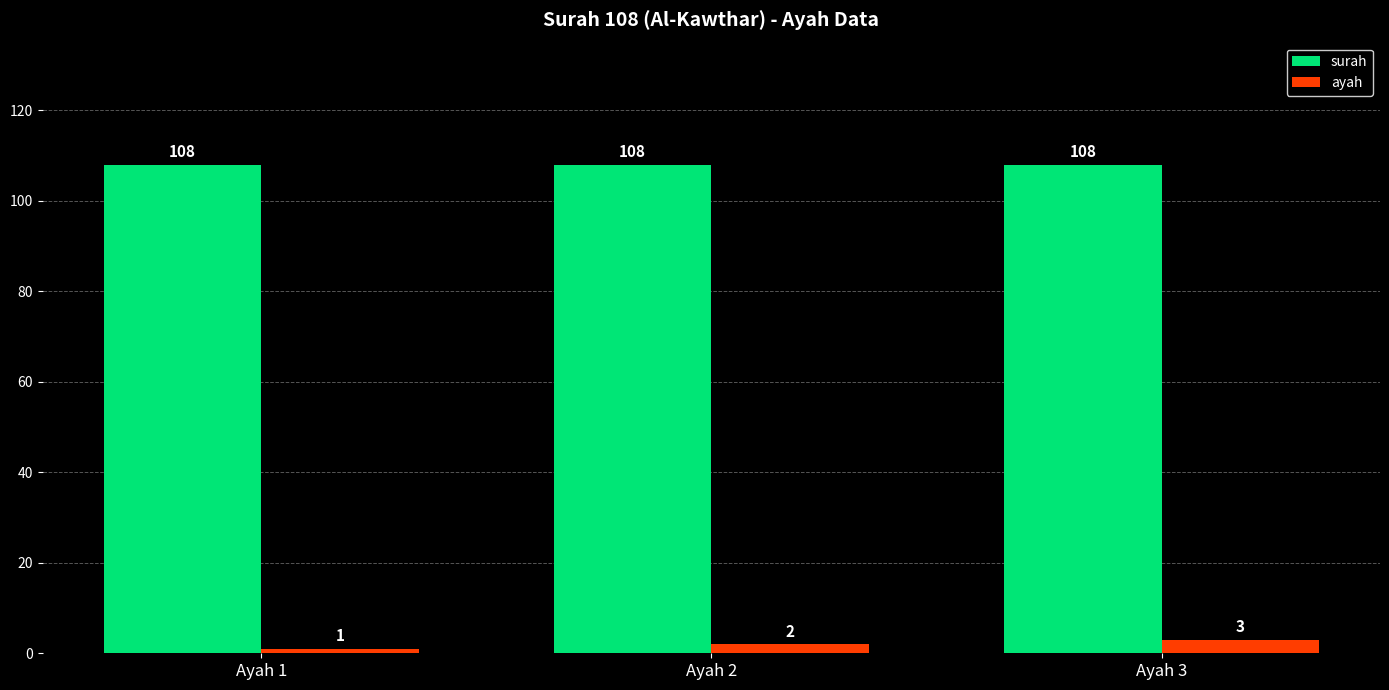

What is the difference between the maximum and minimum values in the ayah series?

2